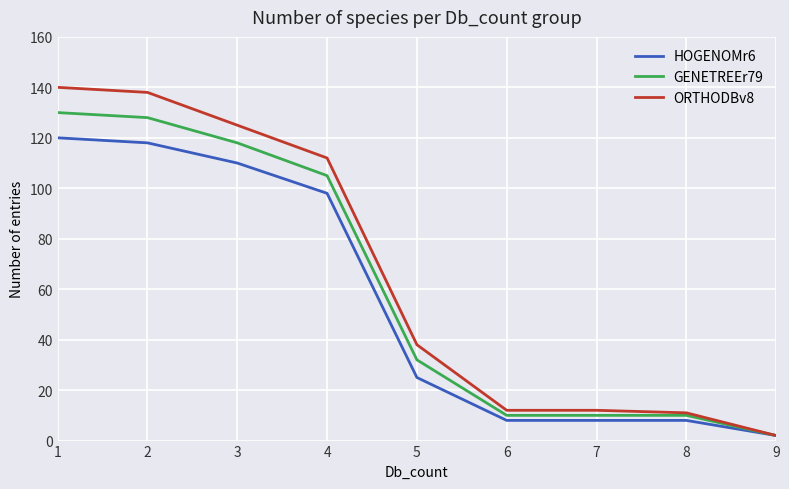

Reading right to left, list all the values displayed in this chart.

HOGENOMr6: 2	8	8	8	25	98	110	118	120
GENETREEr79: 2	10	10	10	32	105	118	128	130
ORTHODBv8: 2	11	12	12	38	112	125	138	140